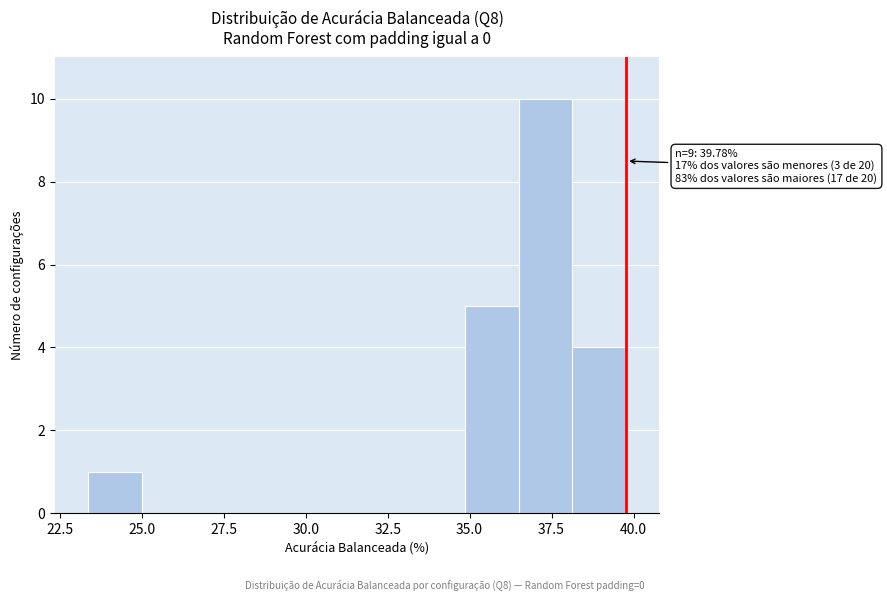

Around what value on the x-axis is the tallest bar? Give the approximate position of its centre, as read against the axis.

37.5